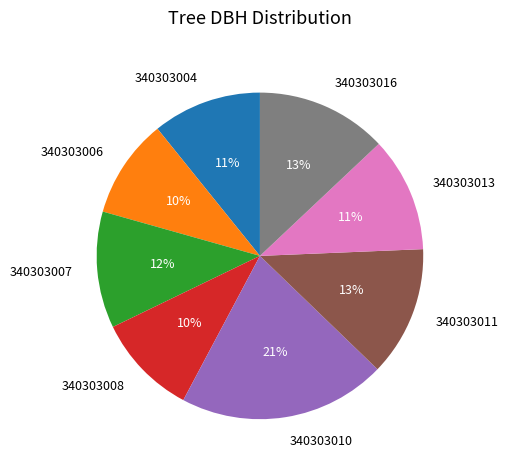

Approximately how many times larger is the value at 340303011 compared to 340303006?

1.3